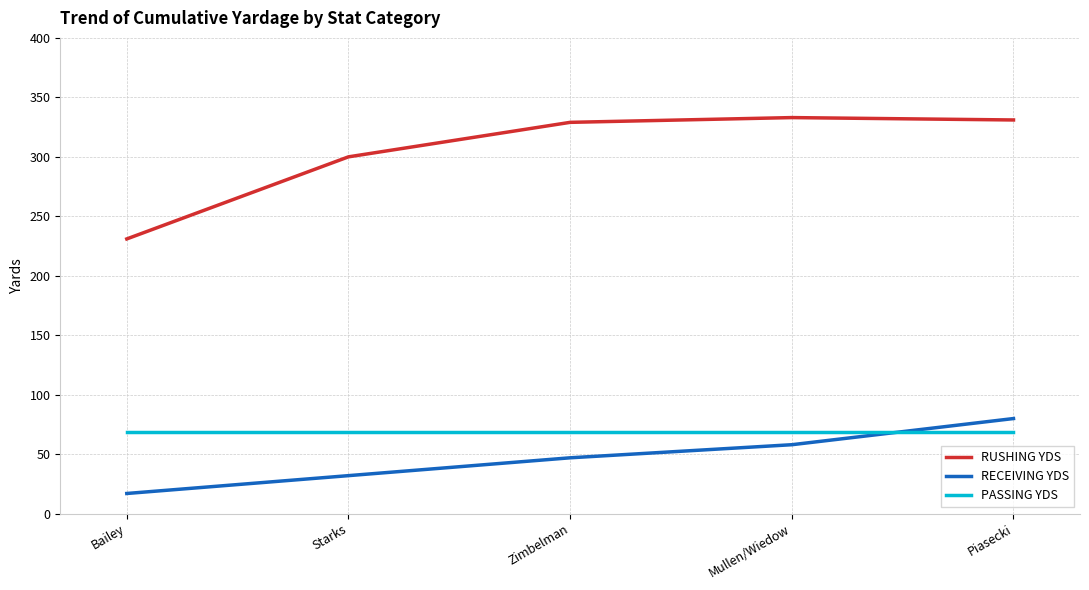

What position from the right is Mullen/Wiedow?

2